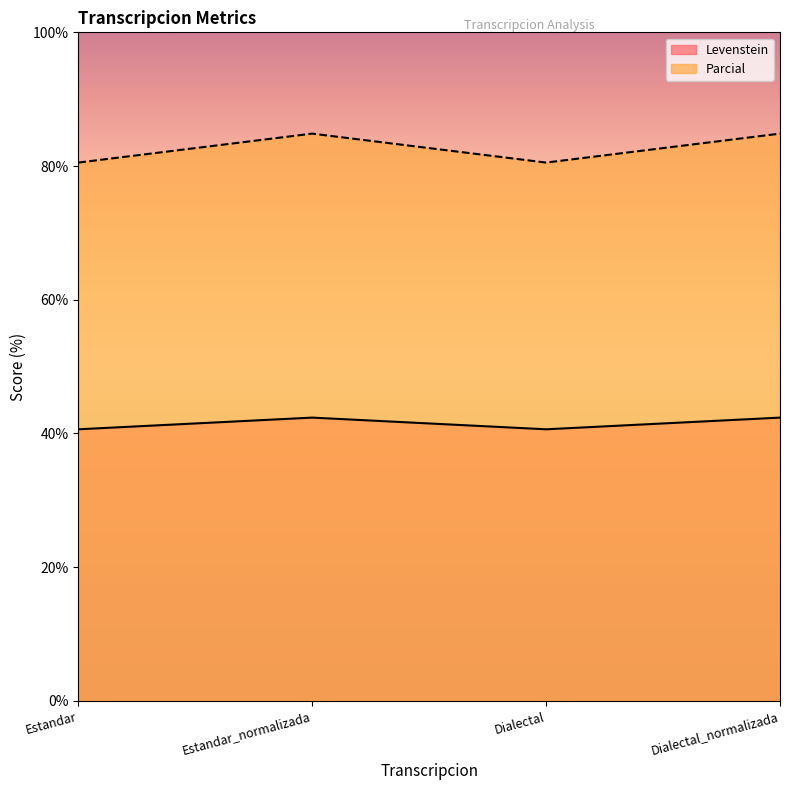

True or false: Parcial and Levenstein cross at least once.

False